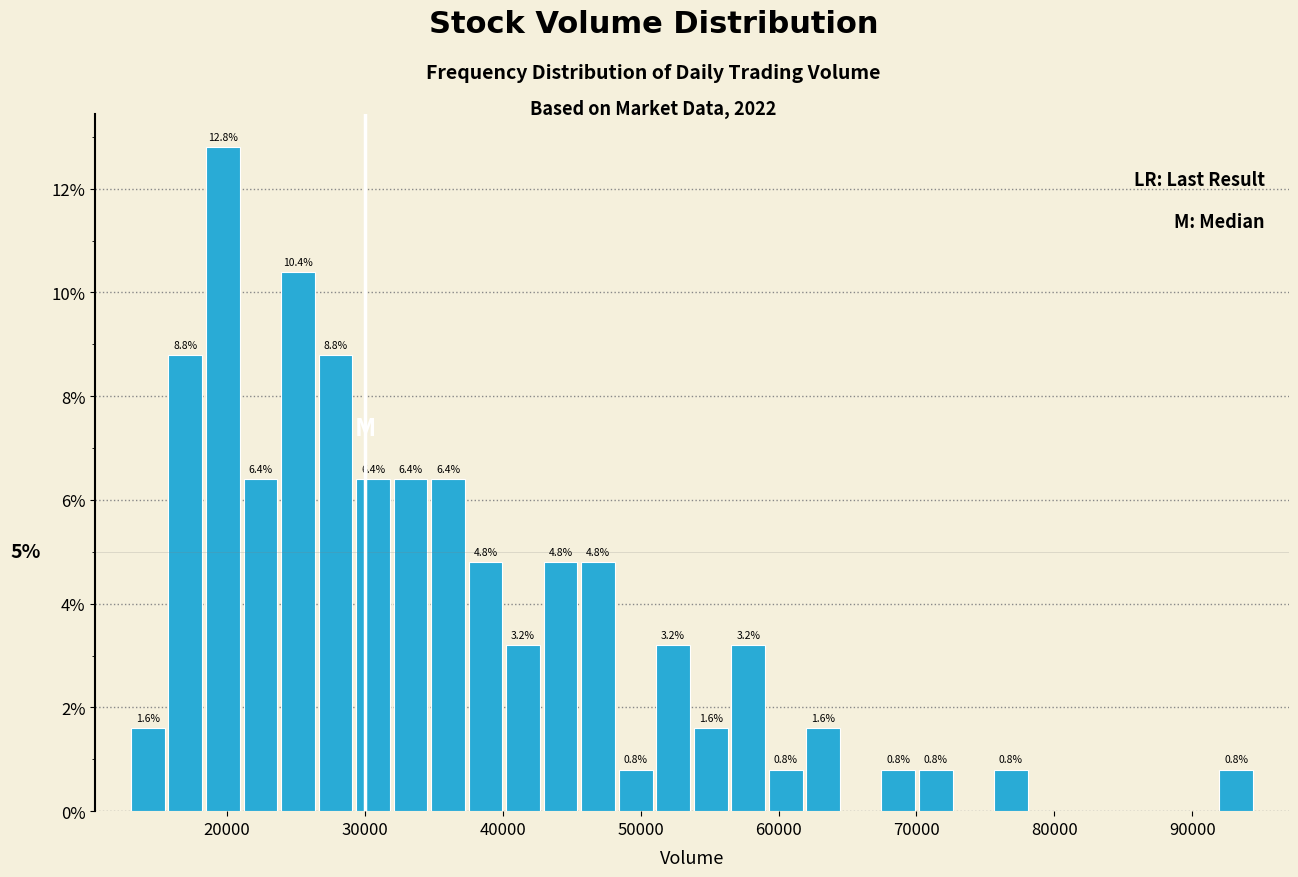

Around what value on the x-axis is the tallest bar? Give the approximate position of its centre, as read against the axis.

20000